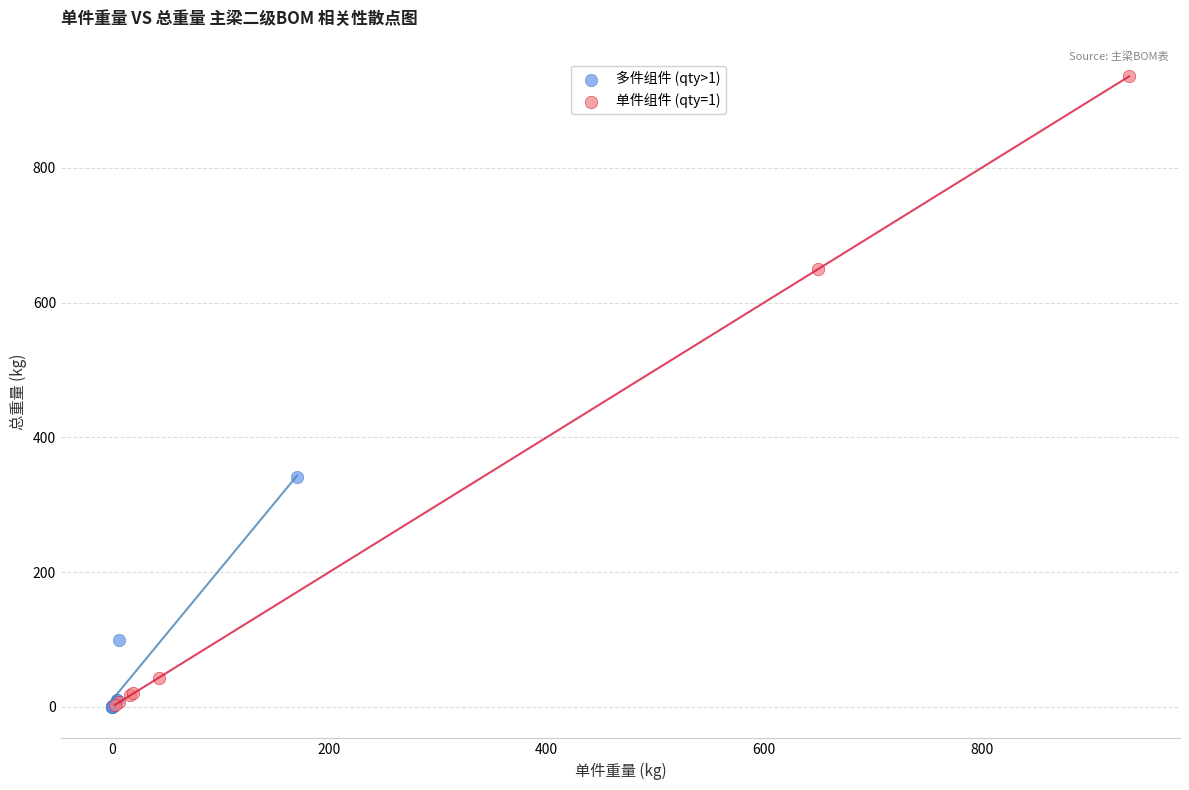

Which series reaches the maximum Y coordinate?

单件组件 (qty=1)